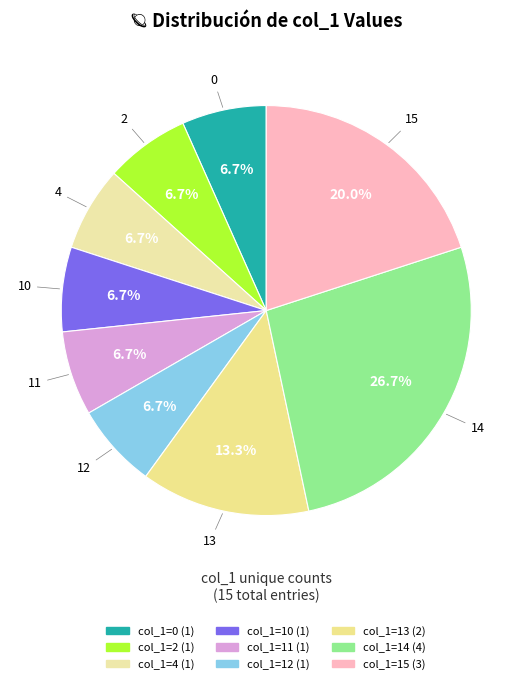

Count the number of slices in the pie.

9